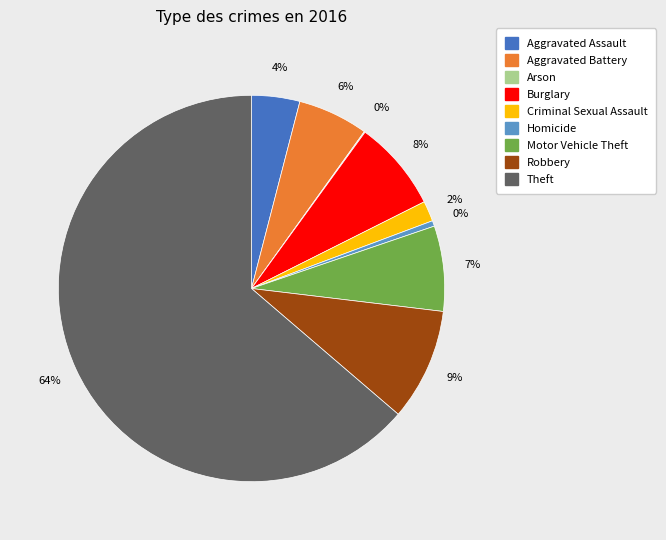

What is the majority slice?

Theft